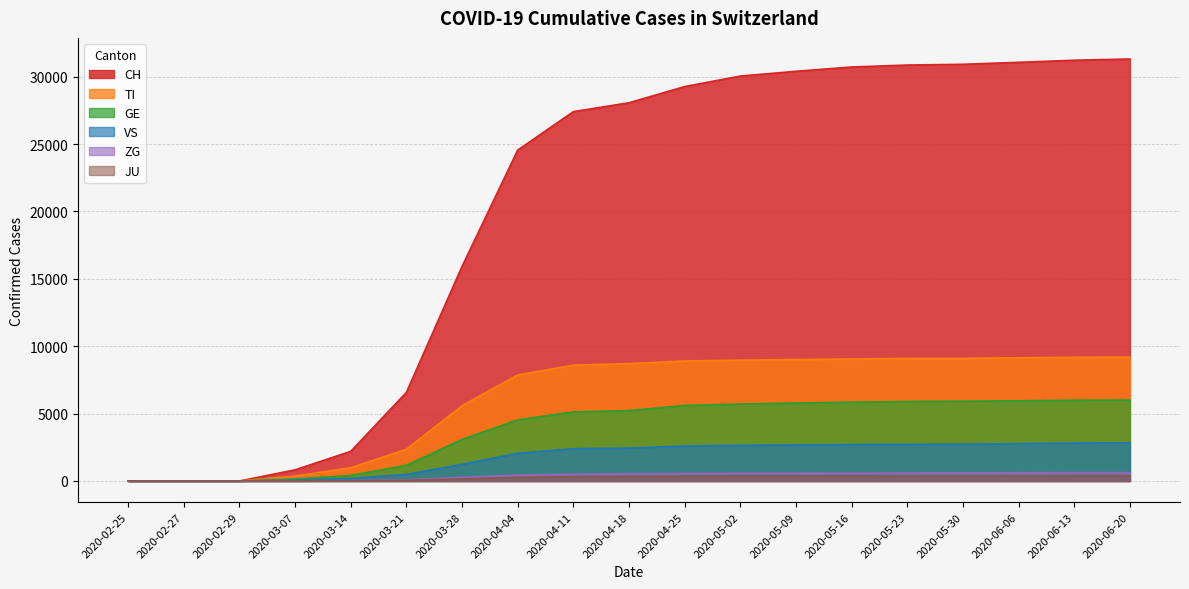

Reading left to right, extract all data points from this chart.

CH: 2020-02-25=0	2020-02-27=0	2020-02-29=0	2020-03-07=827	2020-03-14=2200	2020-03-21=6575	2020-03-28=15922	2020-04-04=24551	2020-04-11=27404	2020-04-18=28063	2020-04-25=29264	2020-05-02=30043	2020-05-09=30397	2020-05-16=30716	2020-05-23=30861	2020-05-30=30916	2020-06-06=31063	2020-06-13=31218	2020-06-20=31310
TI: 2020-02-25=0	2020-02-27=0	2020-02-29=0	2020-03-07=361	2020-03-14=985	2020-03-21=2356	2020-03-28=5586	2020-04-04=7869	2020-04-11=8593	2020-04-18=8710	2020-04-25=8903	2020-05-02=8965	2020-05-09=9009	2020-05-16=9051	2020-05-23=9095	2020-05-30=9095	2020-06-06=9144	2020-06-13=9173	2020-06-20=9190
GE: 2020-02-25=0	2020-02-27=0	2020-02-29=0	2020-03-07=148	2020-03-14=406	2020-03-21=1164	2020-03-28=3086	2020-04-04=4531	2020-04-11=5124	2020-04-18=5222	2020-04-25=5599	2020-05-02=5712	2020-05-09=5784	2020-05-16=5848	2020-05-23=5897	2020-05-30=5921	2020-06-06=5949	2020-06-13=5989	2020-06-20=6003
VS: 2020-02-25=0	2020-02-27=0	2020-02-29=0	2020-03-07=60	2020-03-14=186	2020-03-21=487	2020-03-28=1233	2020-04-04=2059	2020-04-11=2391	2020-04-18=2440	2020-04-25=2592	2020-05-02=2643	2020-05-09=2670	2020-05-16=2699	2020-05-23=2718	2020-05-30=2730	2020-06-06=2767	2020-06-13=2813	2020-06-20=2835
ZG: 2020-02-25=0	2020-02-27=0	2020-02-29=0	2020-03-07=8	2020-03-14=26	2020-03-21=85	2020-03-28=274	2020-04-04=434	2020-04-11=510	2020-04-18=538	2020-04-25=561	2020-05-02=575	2020-05-09=580	2020-05-16=587	2020-05-23=594	2020-05-30=604	2020-06-06=613	2020-06-13=618	2020-06-20=620
JU: 2020-02-25=0	2020-02-27=0	2020-02-29=0	2020-03-07=4	2020-03-14=14	2020-03-21=51	2020-03-28=153	2020-04-04=262	2020-04-11=316	2020-04-18=327	2020-04-25=349	2020-05-02=358	2020-05-09=361	2020-05-16=368	2020-05-23=370	2020-05-30=371	2020-06-06=373	2020-06-13=375	2020-06-20=376